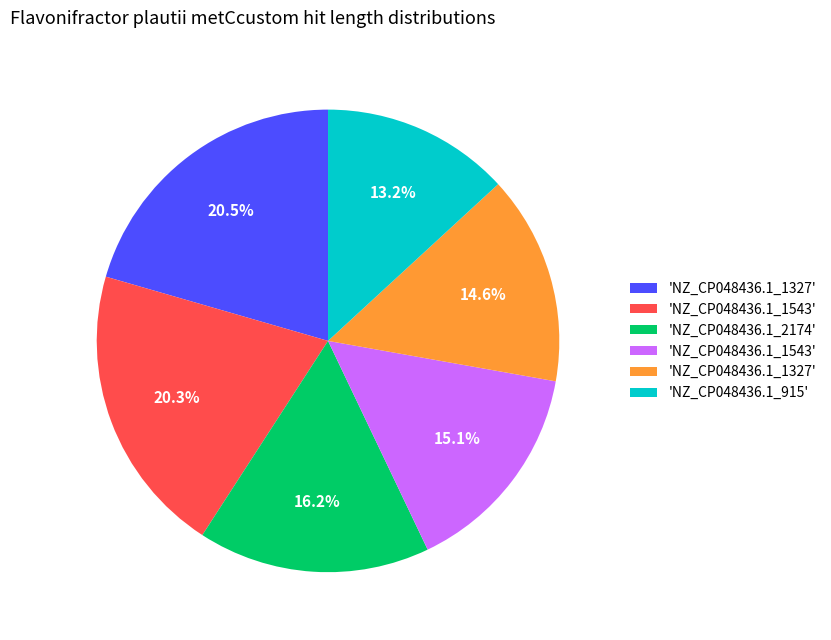

Is there any slice that represents more than half of the pie?

No